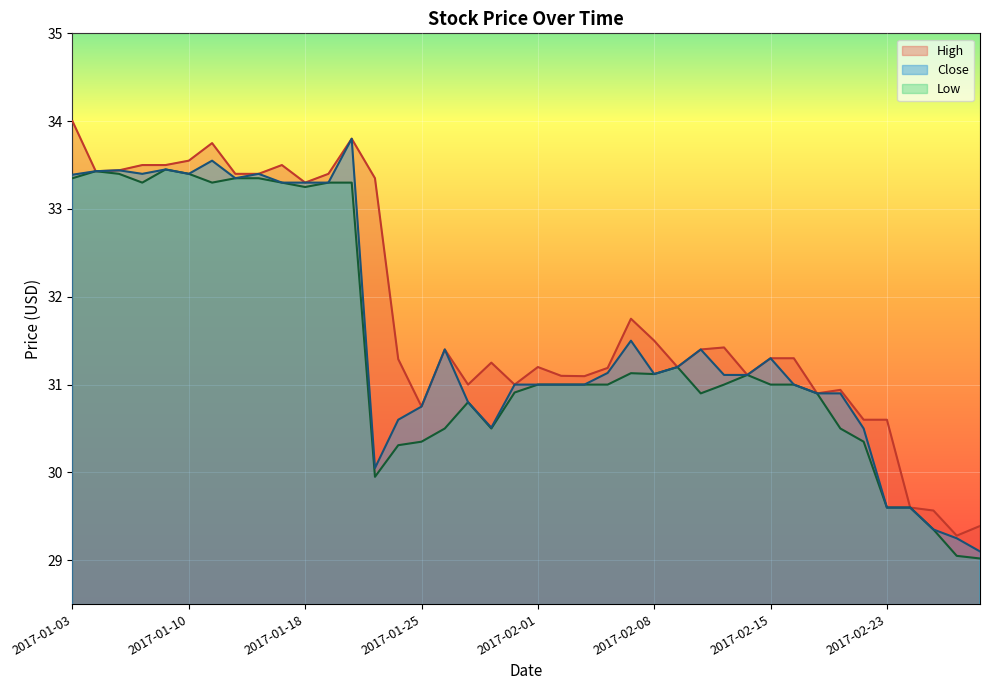

What is the value of the Close point at the 32nd from the left?

31.0